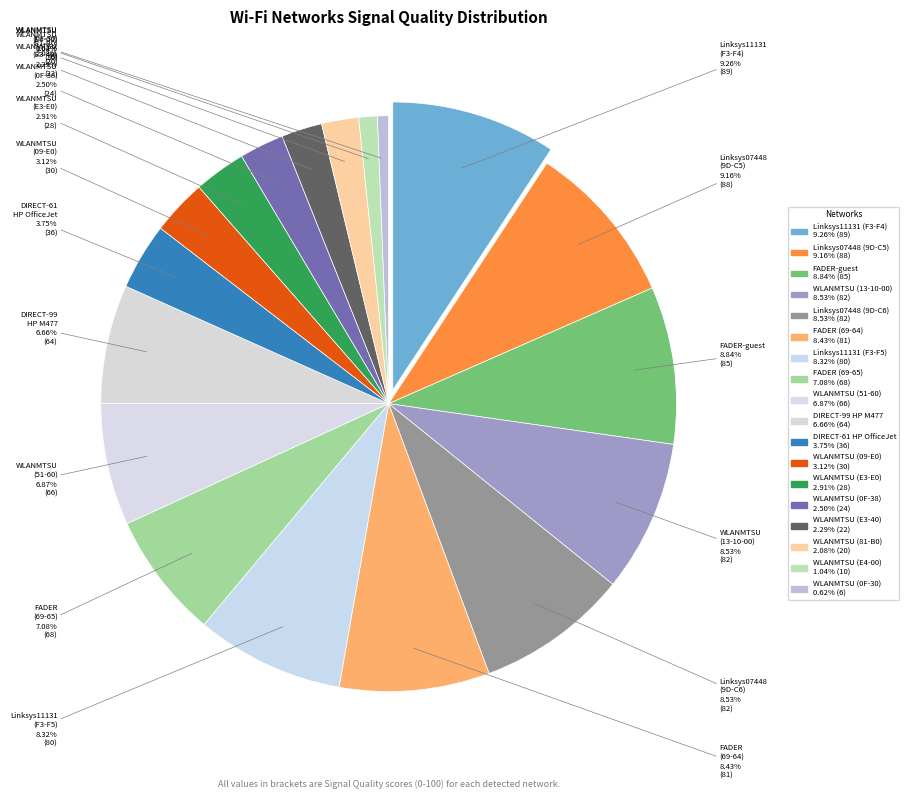

How many slices are in this pie chart?

18